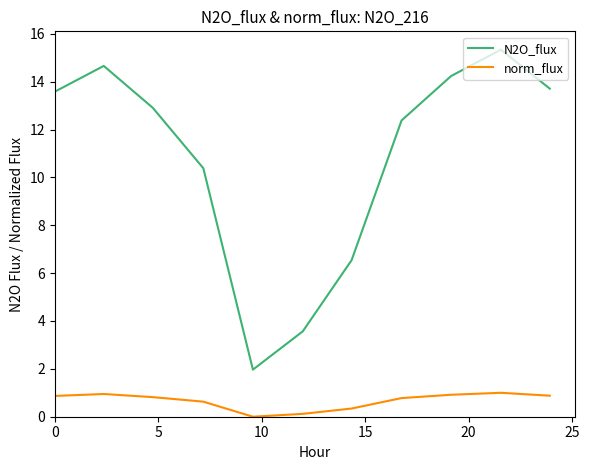

In N2O_flux, how many points are lower than both neighbors (excluding endpoints)?

1